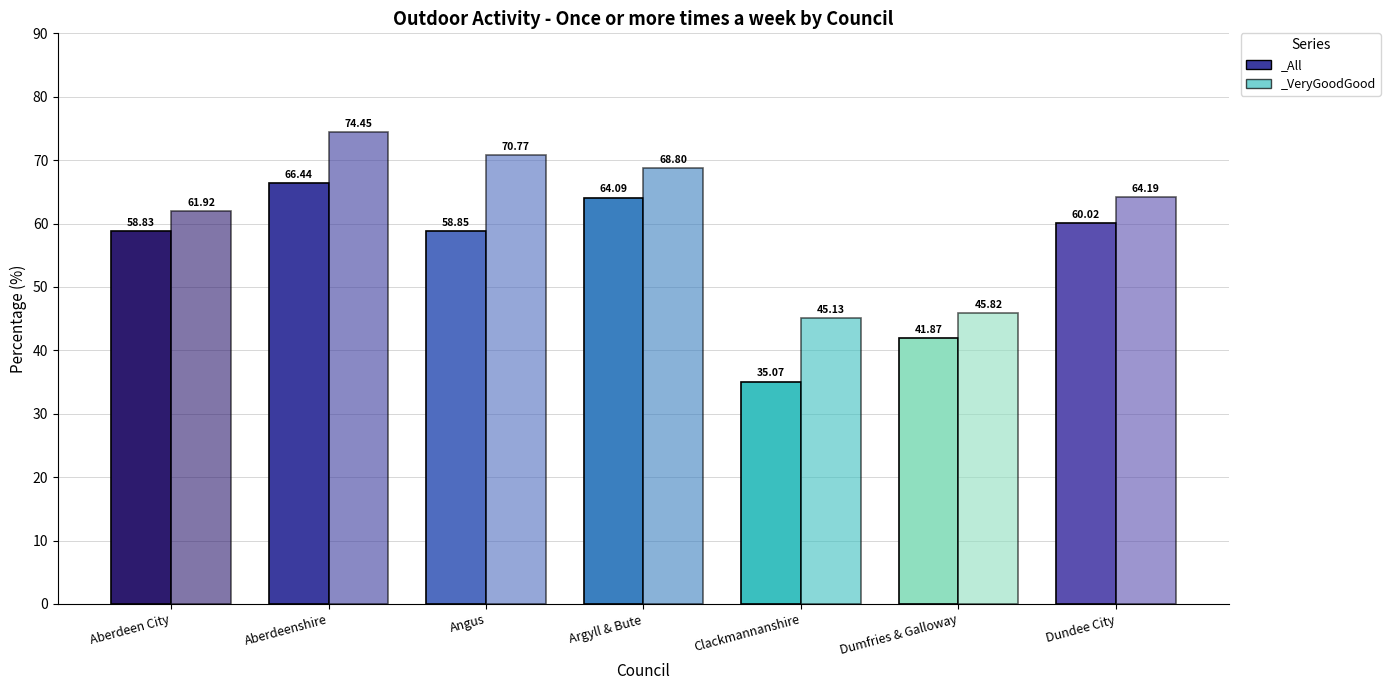

List the series in order of their peak value, highest first.

_VeryGoodGood, _All